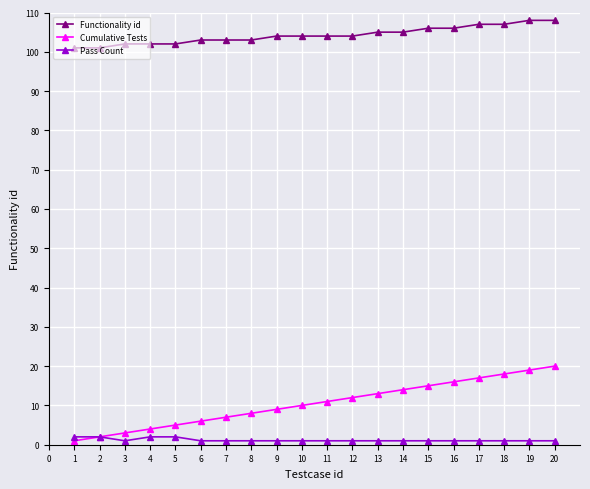

What is the greatest value displayed?

108